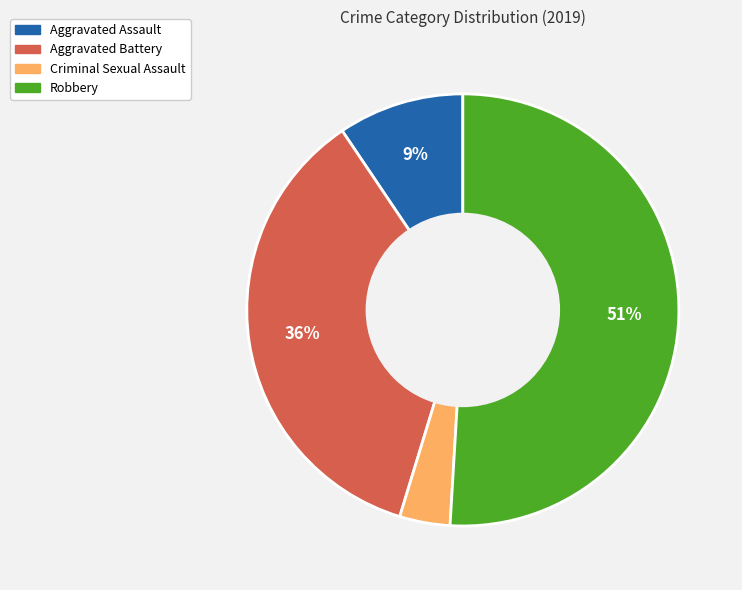

Rank the categories by value from lowest to highest.

Criminal Sexual Assault, Aggravated Assault, Aggravated Battery, Robbery